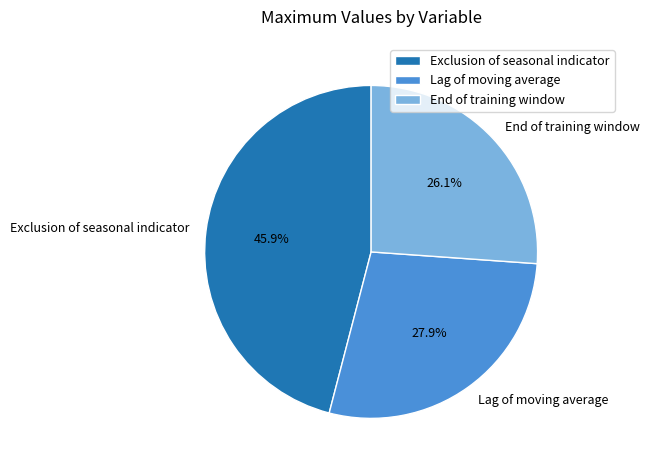

What portion of the pie excludes Lag of moving average?

72.1%